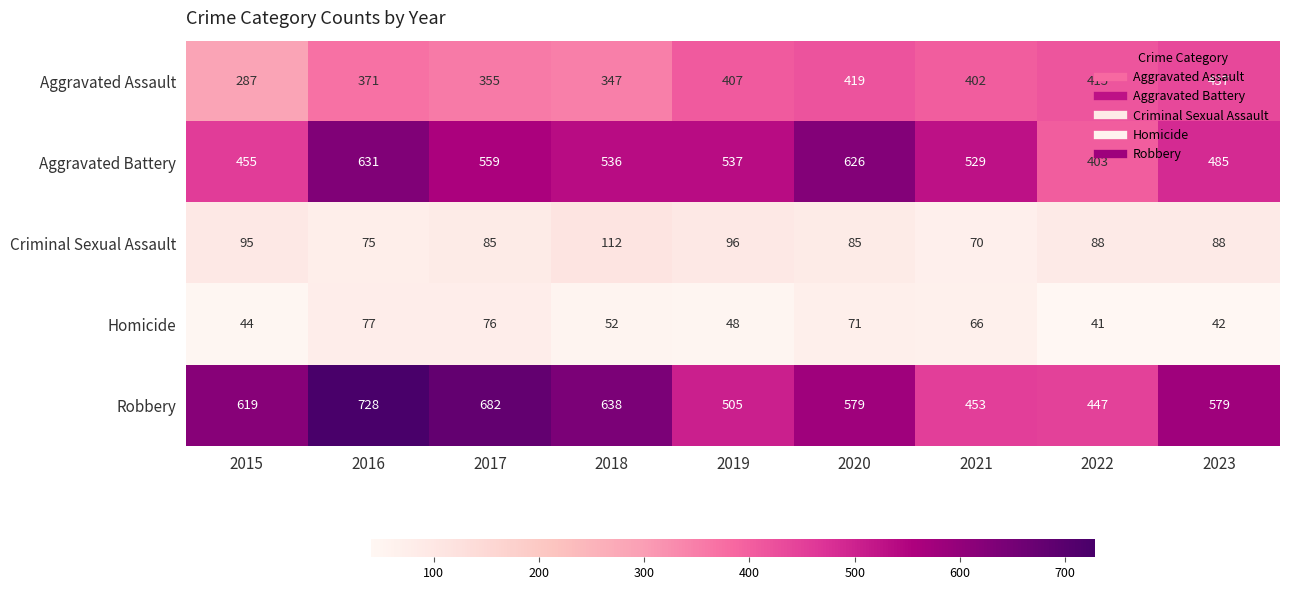

What is the total value across all series at 2019?

1593